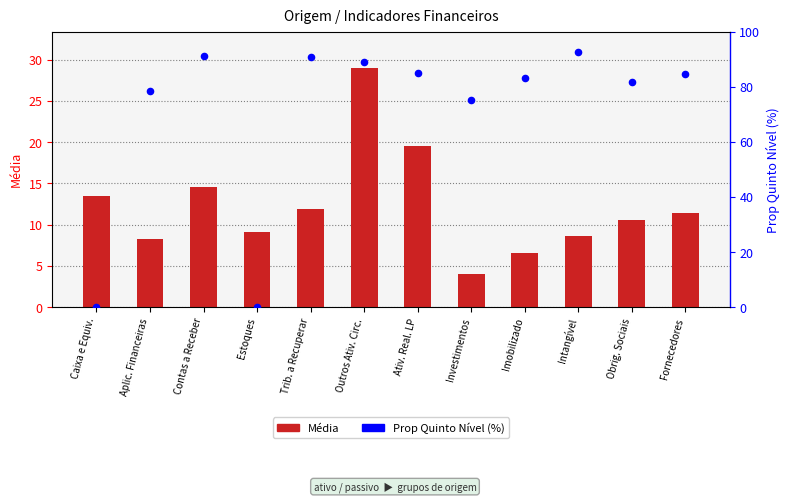

Which series has the largest Y range (max minus min)?

Prop Quinto Nível (%)